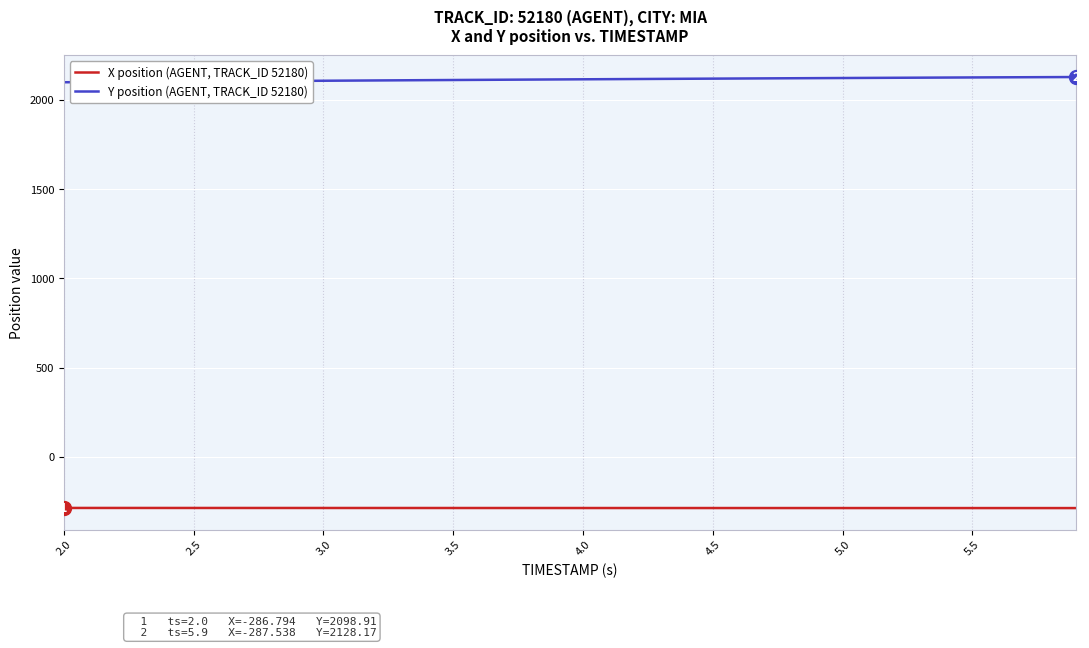

True or false: Y position (AGENT, TRACK_ID 52180) and X position (AGENT, TRACK_ID 52180) cross at least once.

False